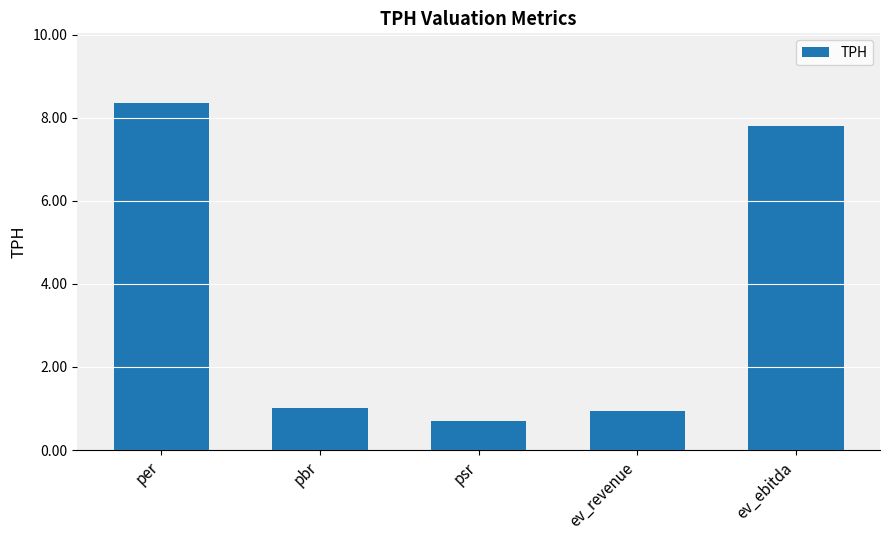

What is the sum of the values at per and psr?

9.1